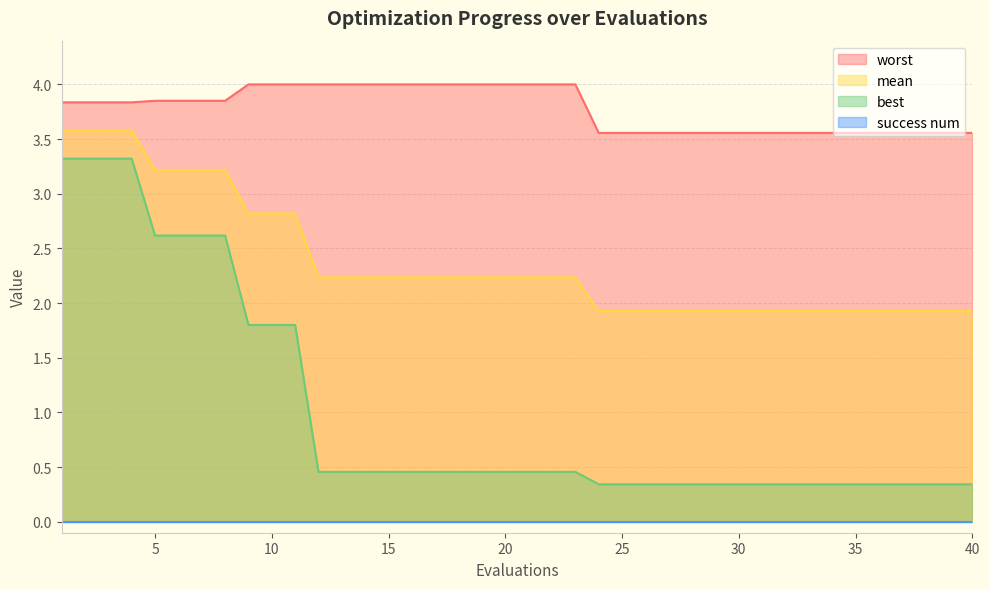

Does the chart have visible grid lines?

Yes